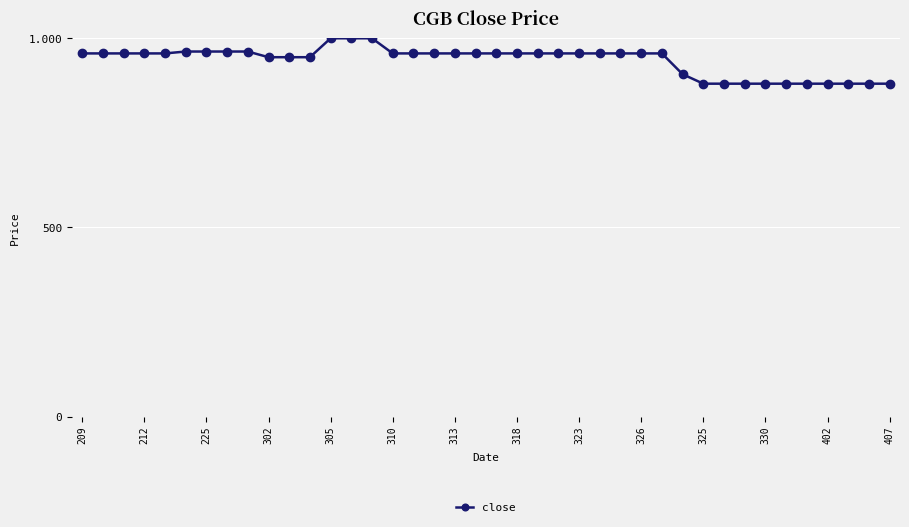

Is this an area chart (filled region under the line)?

No